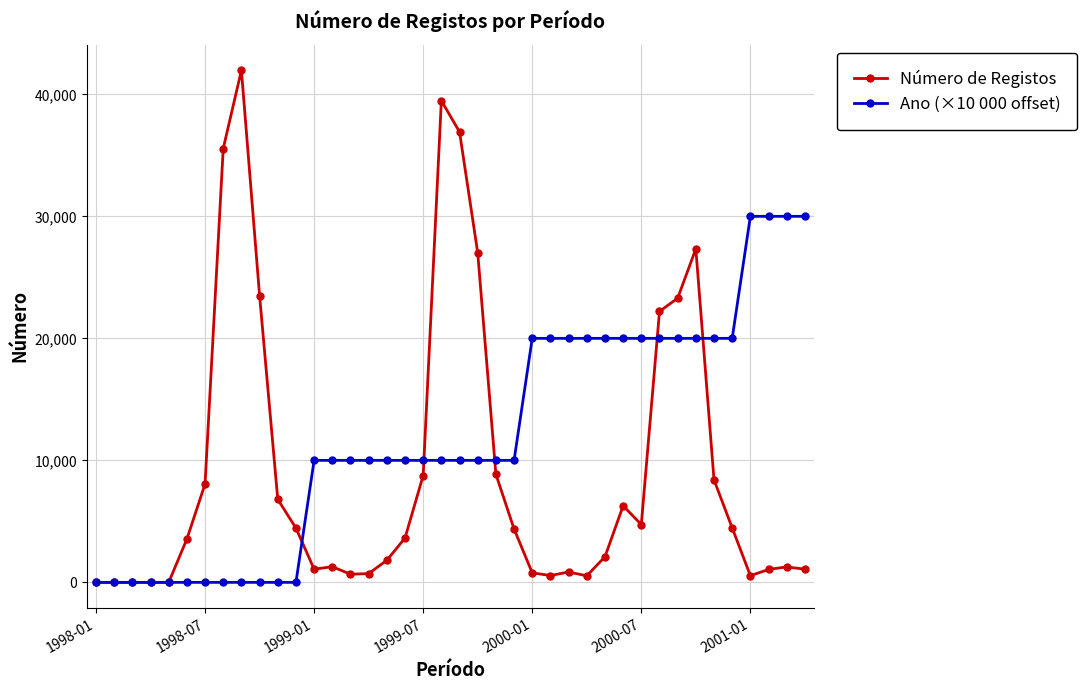

Which series has the widest spread of values?

Número de Registos